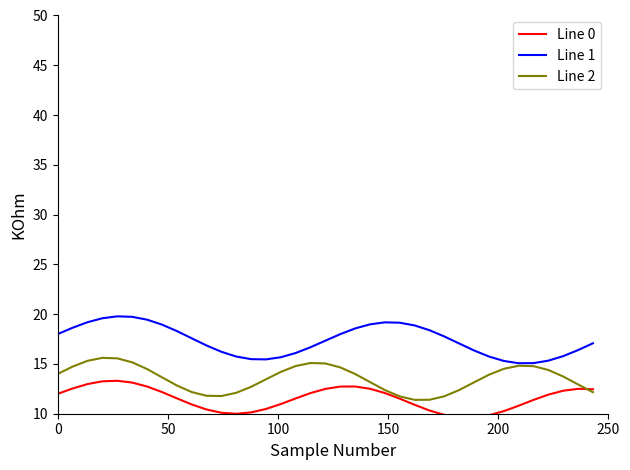

List the series in order of their overall mean, lowest first.

Line 0, Line 2, Line 1